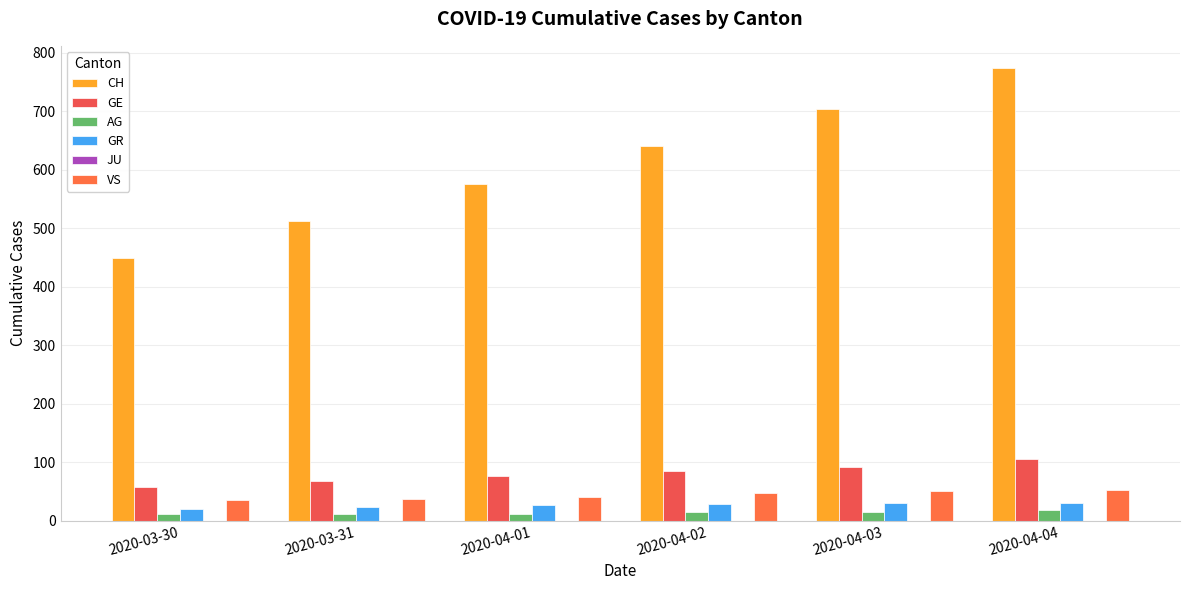

What is the sum of all GR values?

156